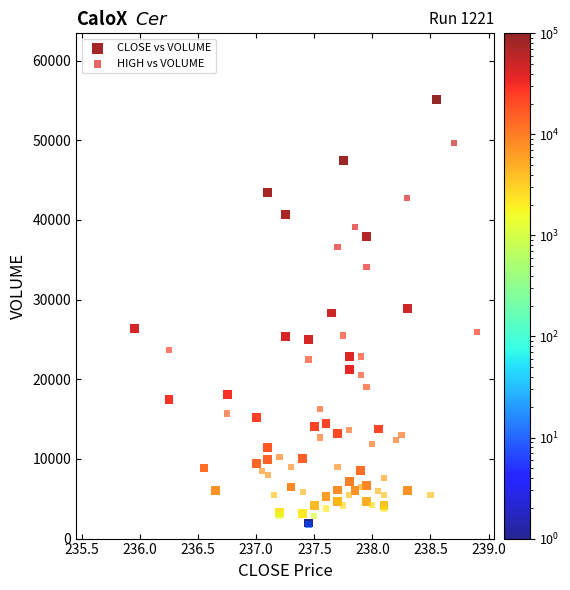

Which series has the largest Y range (max minus min)?

CLOSE vs VOLUME